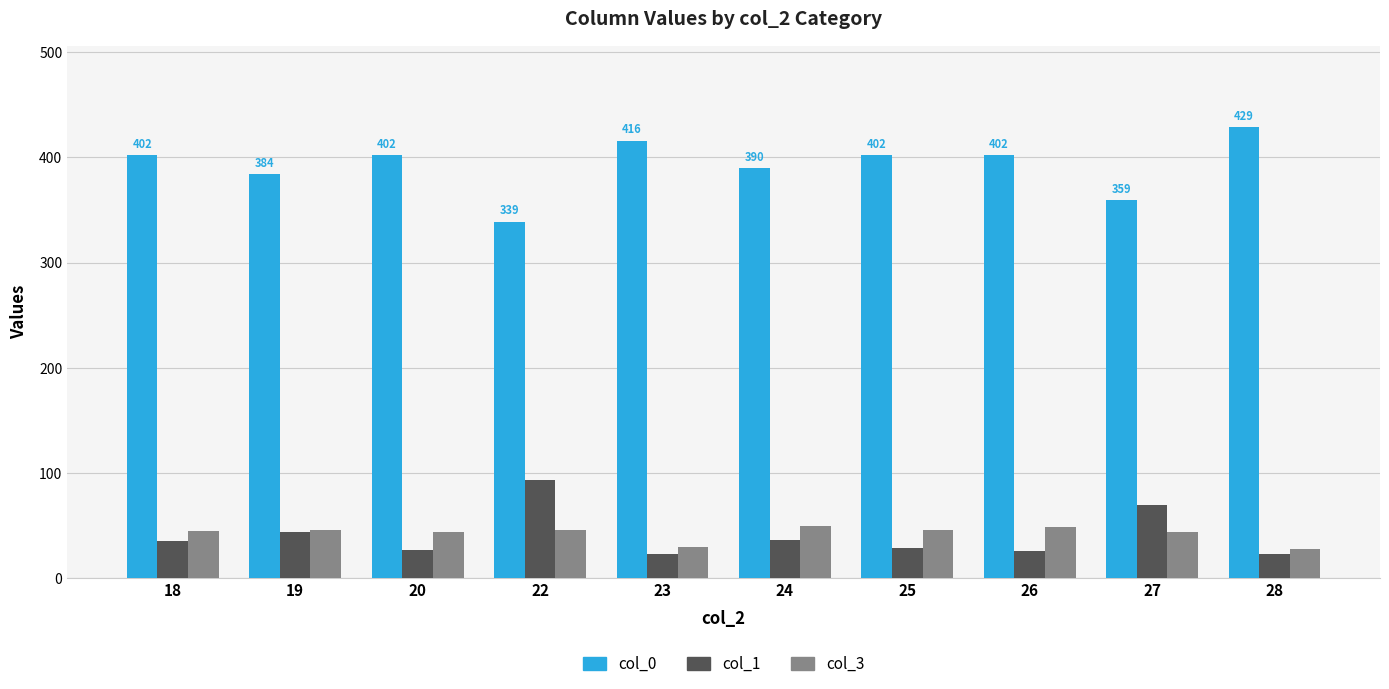

Is it true that col_0 equals 416 at 23?

True